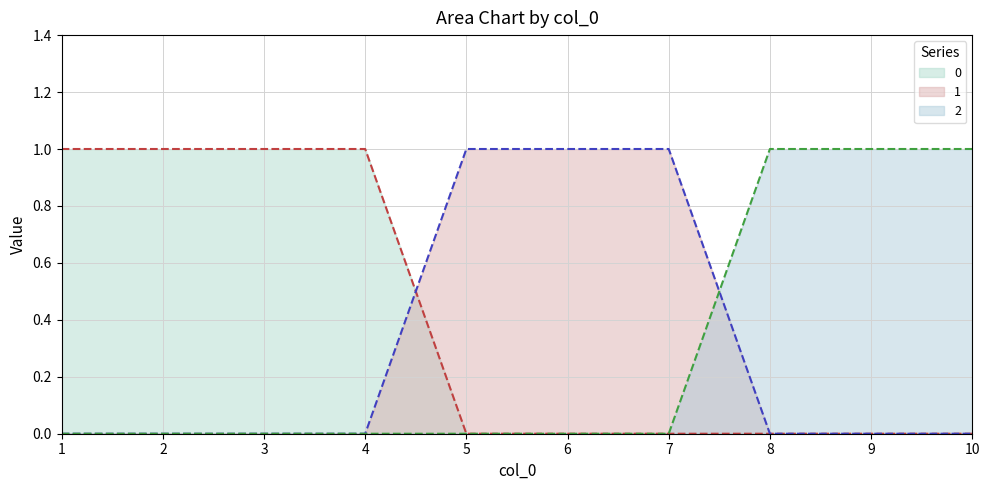

At which category is the sum across all series the highest?

1